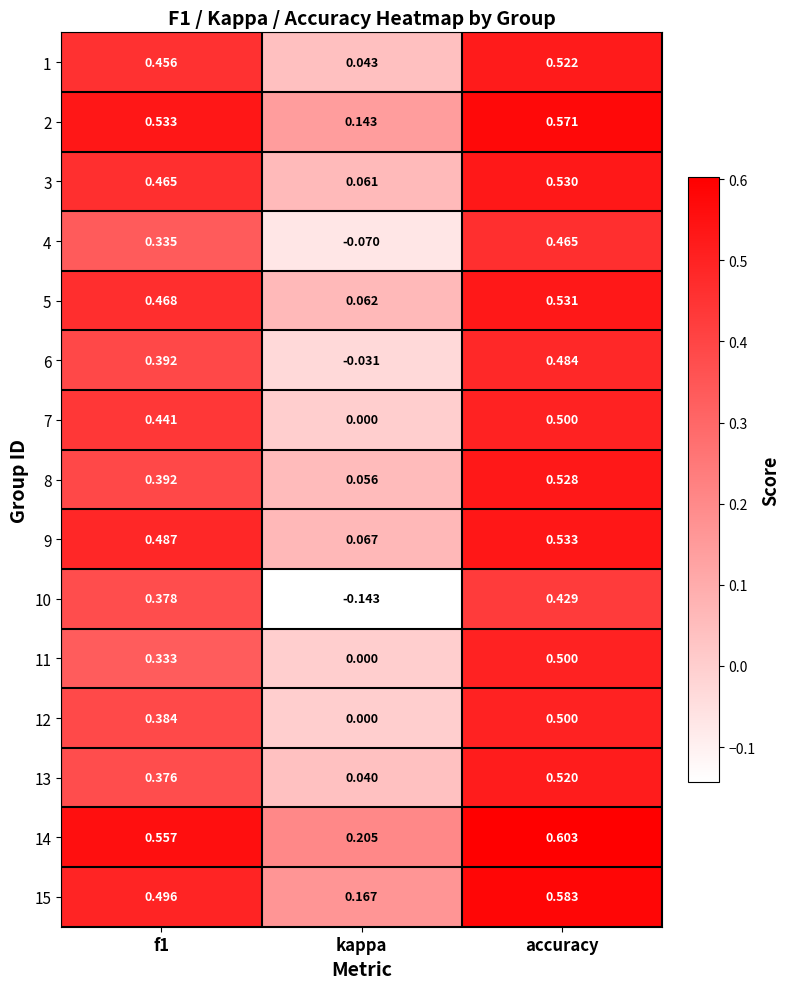

At which category is the sum across all series the highest?

accuracy